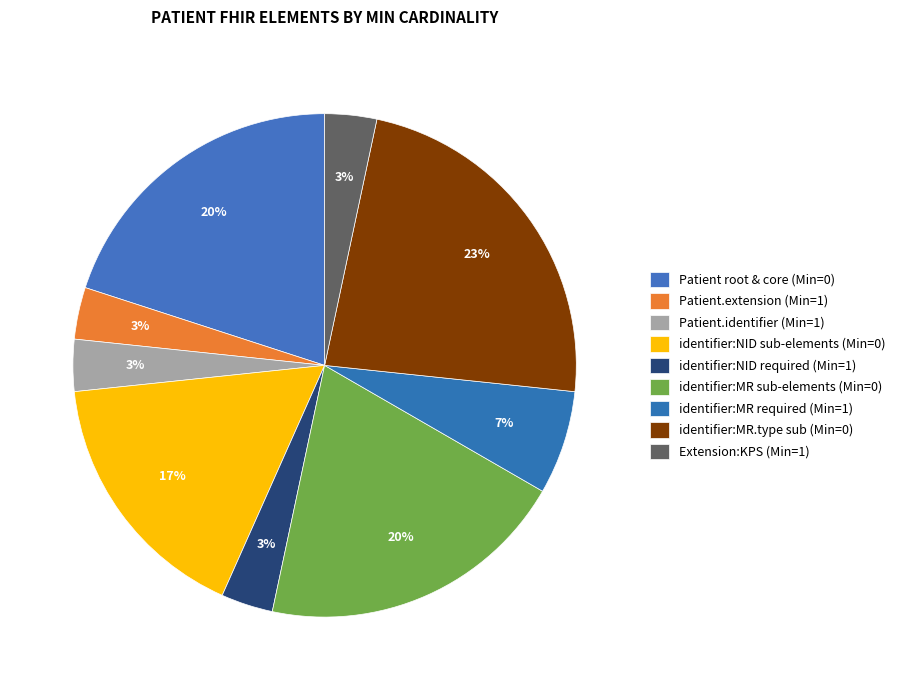

How many slices are in this pie chart?

9